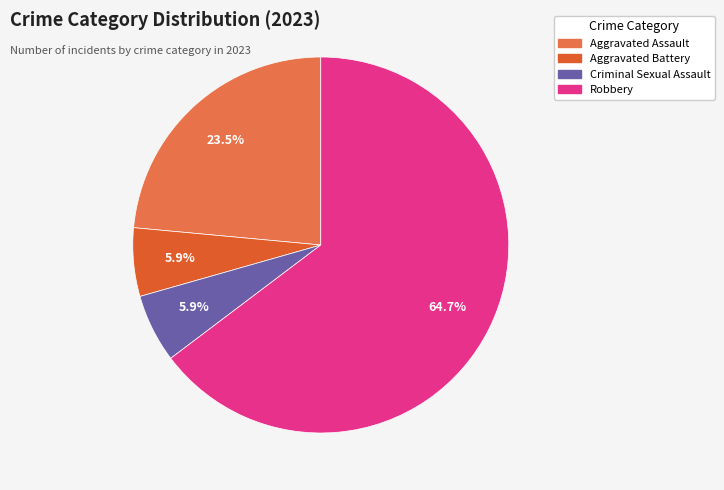

Which slice is the largest?

Robbery